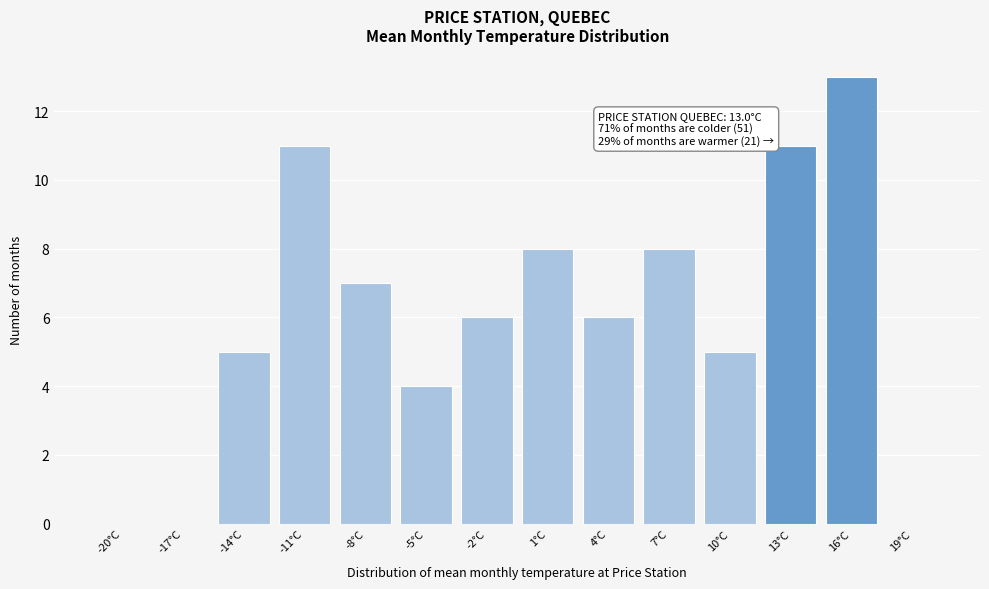

Reading right to left, what are all the values shown in this chart?

19°C=0	16°C=13	13°C=11	10°C=5	7°C=8	4°C=6	1°C=8	-2°C=6	-5°C=4	-8°C=7	-11°C=11	-14°C=5	-17°C=0	-20°C=0